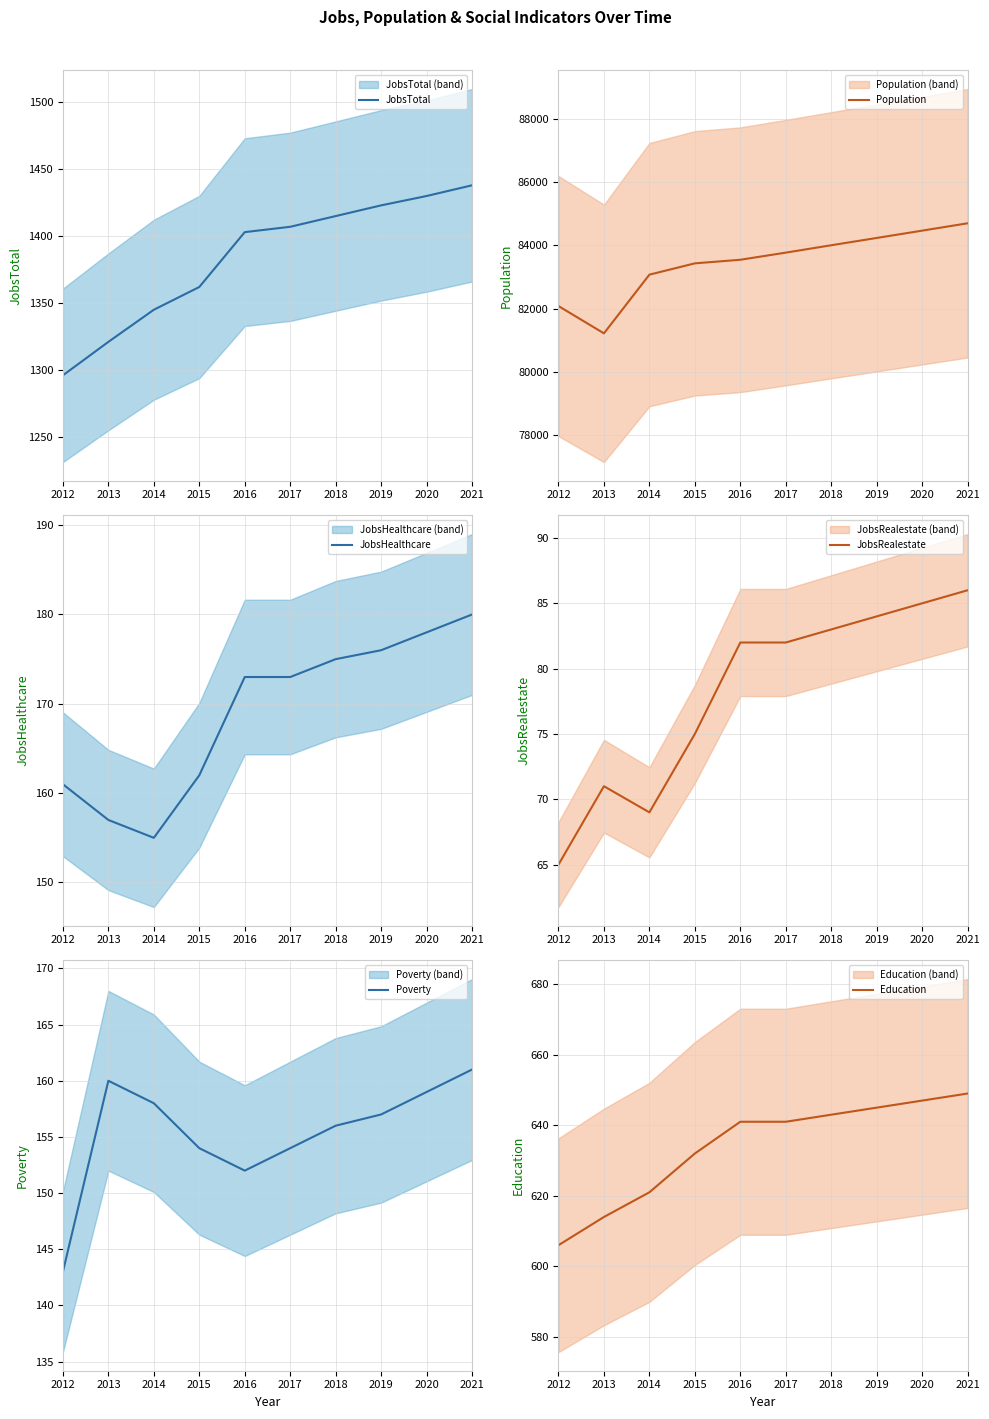

True or false: Education and JobsRealestate cross at least once.

False